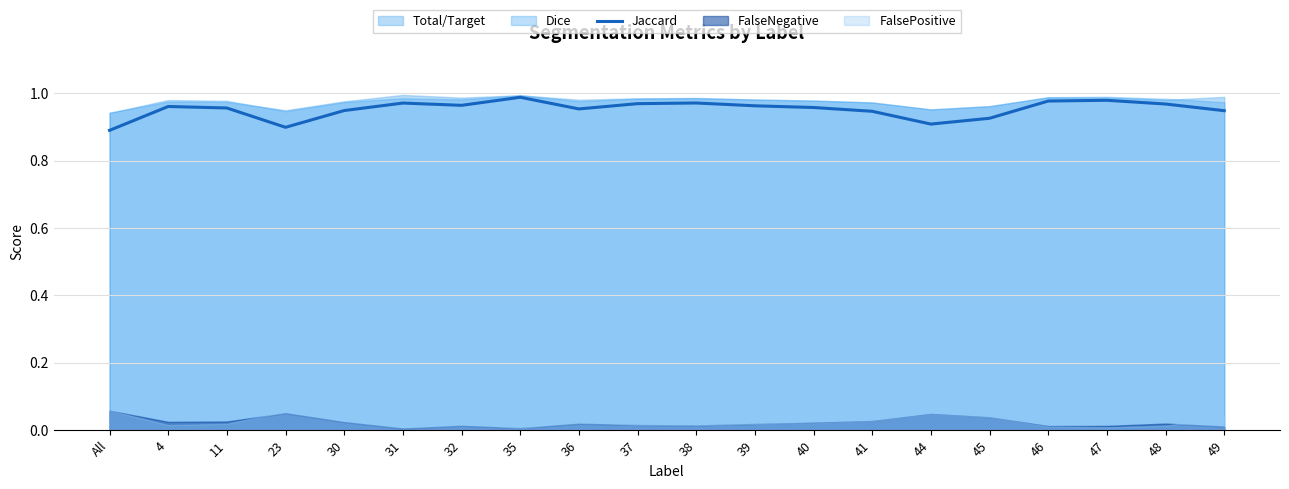

What is the label of the 11th point from the left?

38